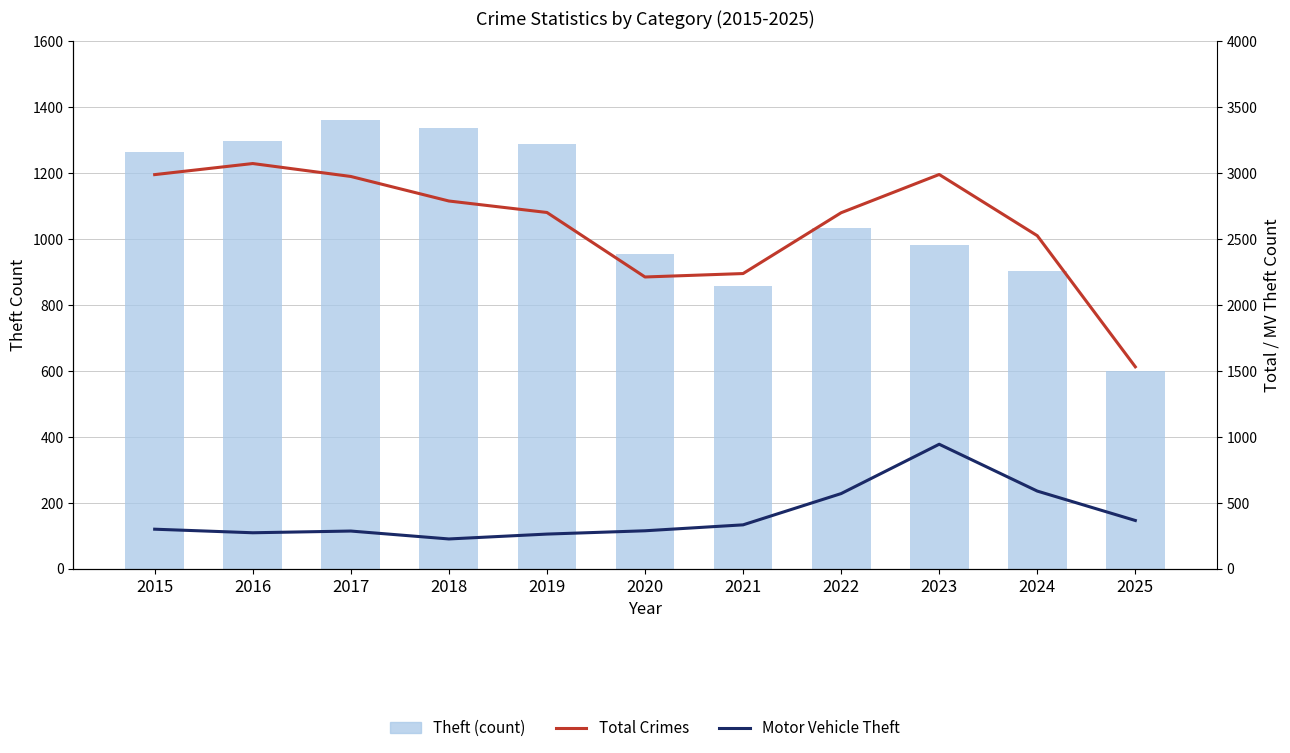

How many values in the Theft (count) series exceed 1032?

5